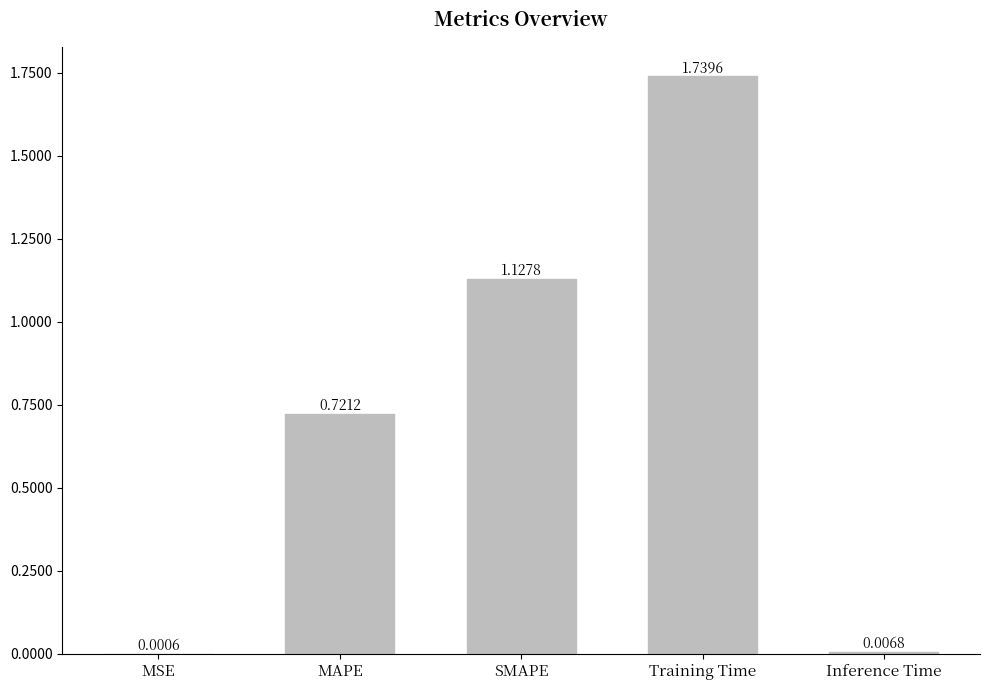

What is the change in value from MAPE to Inference Time?

-0.7